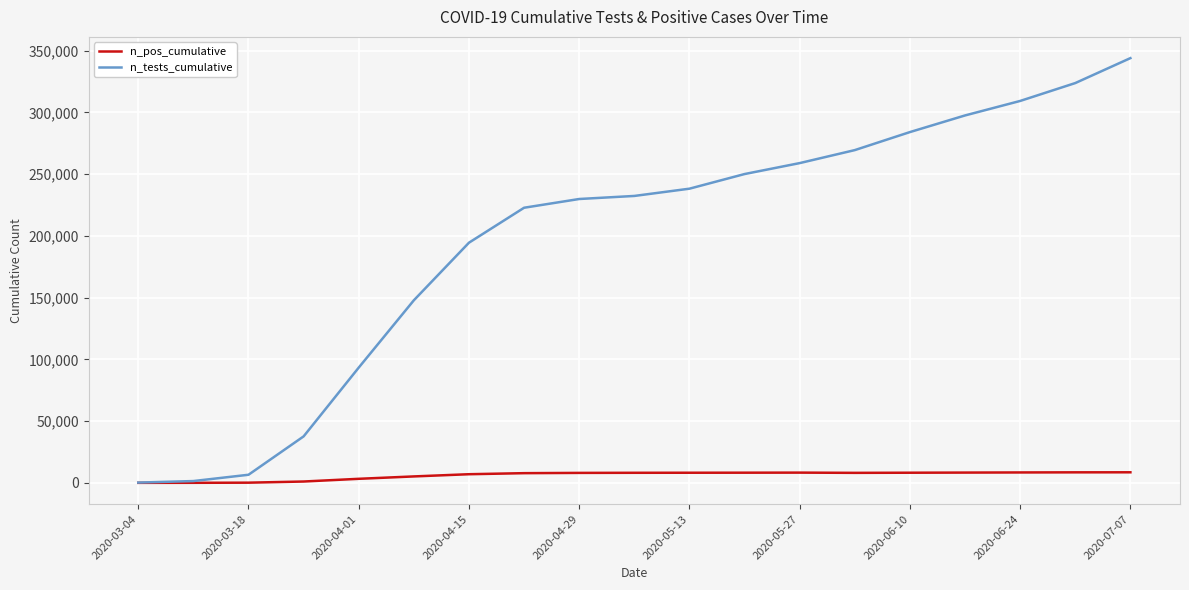

True or false: n_tests_cumulative has more than 1 interior local peaks.

False